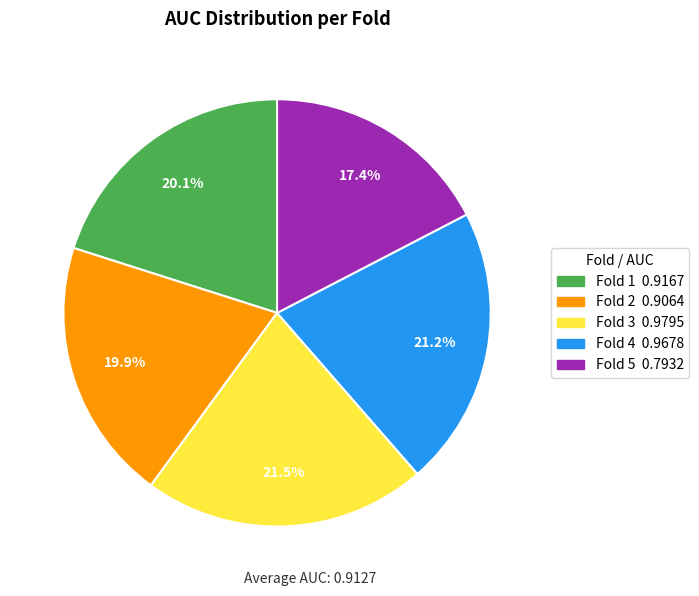

Is it true that Fold 4 is 21% of the pie?

True